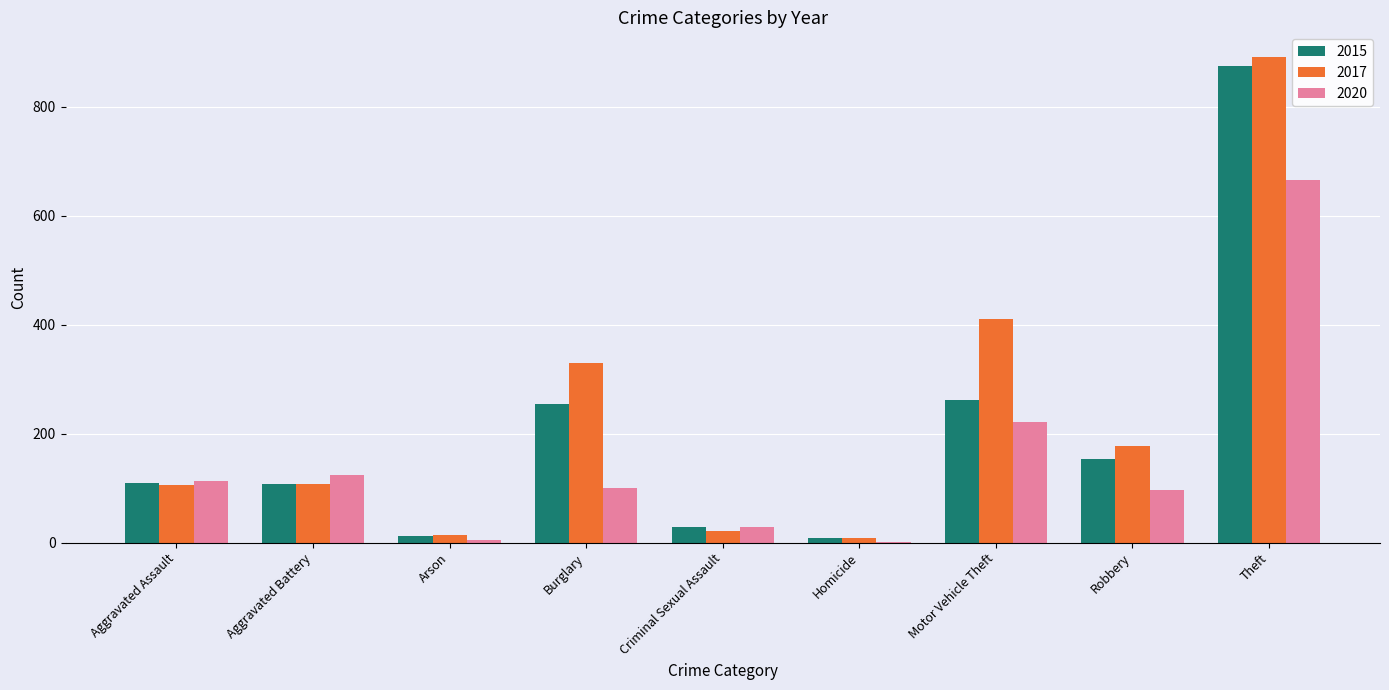

What are all the series names shown in the legend?

2015, 2017, 2020